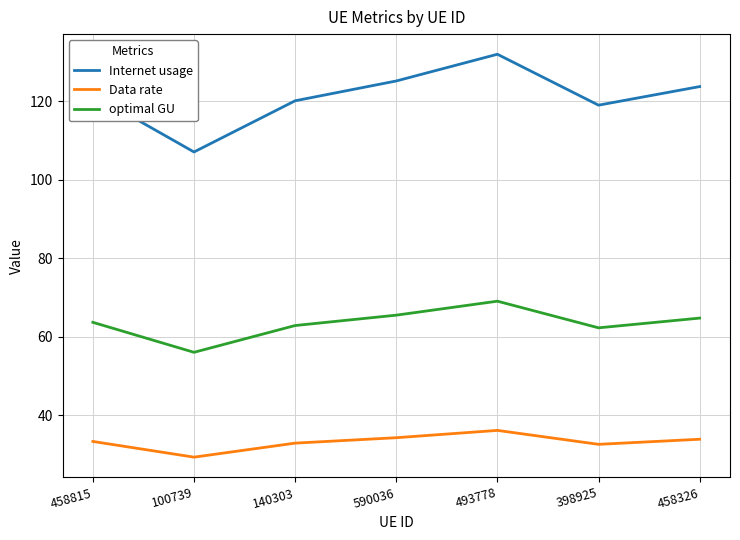

What position from the right is 100739?

6